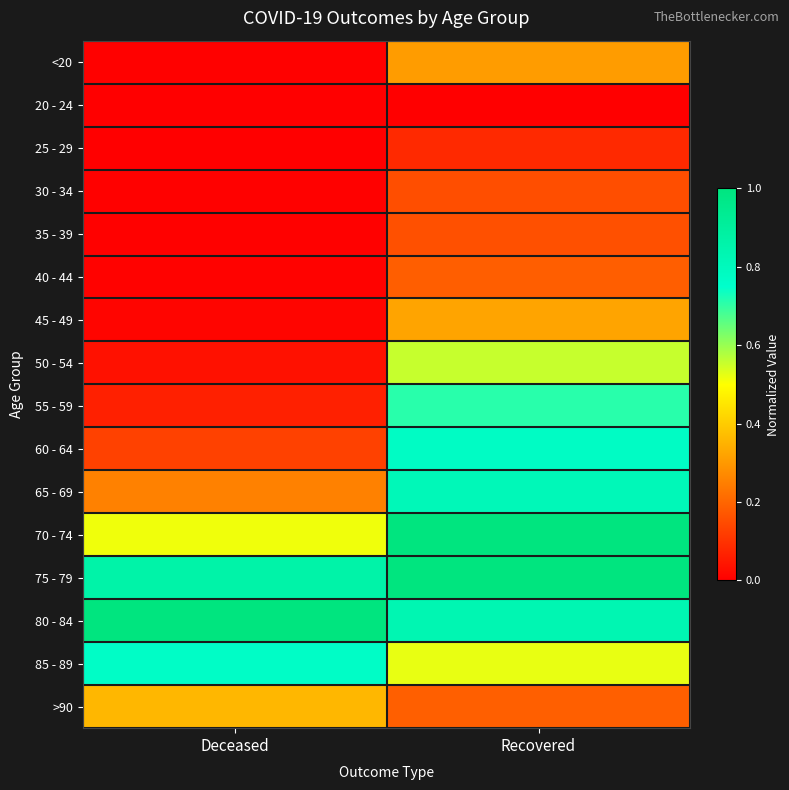

Reading right to left, extract all data points from this chart.

<20: Recovered=0.3	Deceased=0.0
20 - 24: Recovered=0.0	Deceased=0.0
25 - 29: Recovered=0.1	Deceased=0.0
30 - 34: Recovered=0.2	Deceased=0.0
35 - 39: Recovered=0.2	Deceased=0.0
40 - 44: Recovered=0.2	Deceased=0.0
45 - 49: Recovered=0.3	Deceased=0.0
50 - 54: Recovered=0.6	Deceased=0.0
55 - 59: Recovered=0.7	Deceased=0.1
60 - 64: Recovered=0.8	Deceased=0.1
65 - 69: Recovered=0.8	Deceased=0.3
70 - 74: Recovered=1.0	Deceased=0.5
75 - 79: Recovered=1.0	Deceased=0.9
80 - 84: Recovered=0.8	Deceased=1.0
85 - 89: Recovered=0.5	Deceased=0.8
>90: Recovered=0.2	Deceased=0.4